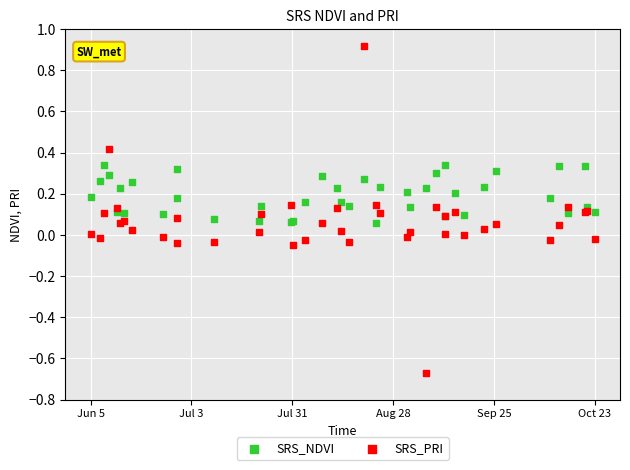

Which series contains the highest Y value?

SRS_PRI